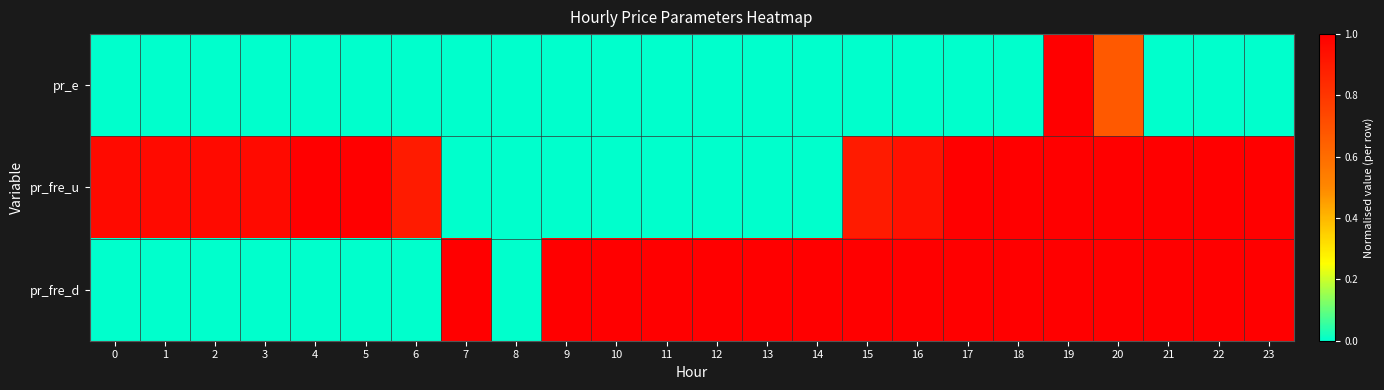

Which series has the widest spread of values?

pr_e